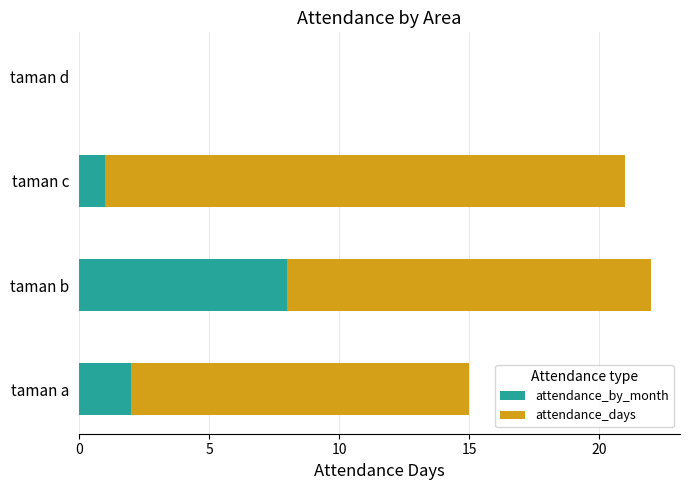

How many attendance_by_month values are between 1 and 8?

3